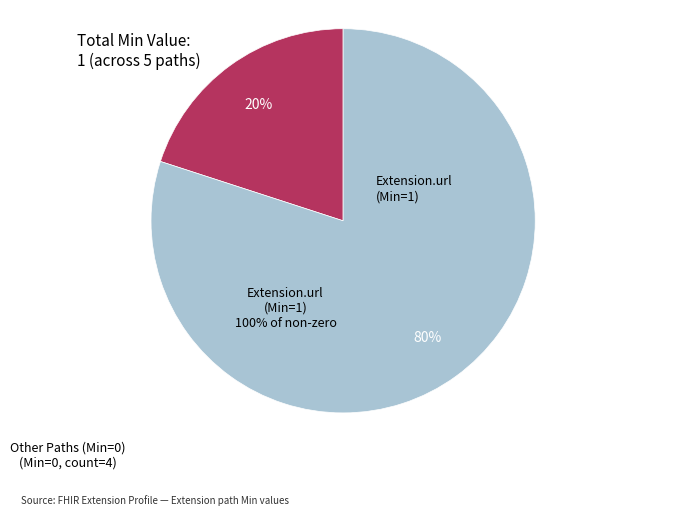

Is the sum of Extension.id and Extension.value[x] greater than half?

No